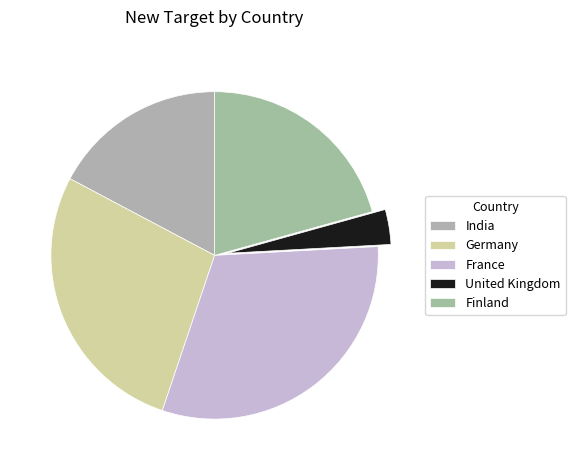

Between Finland and India, which is larger?

Finland